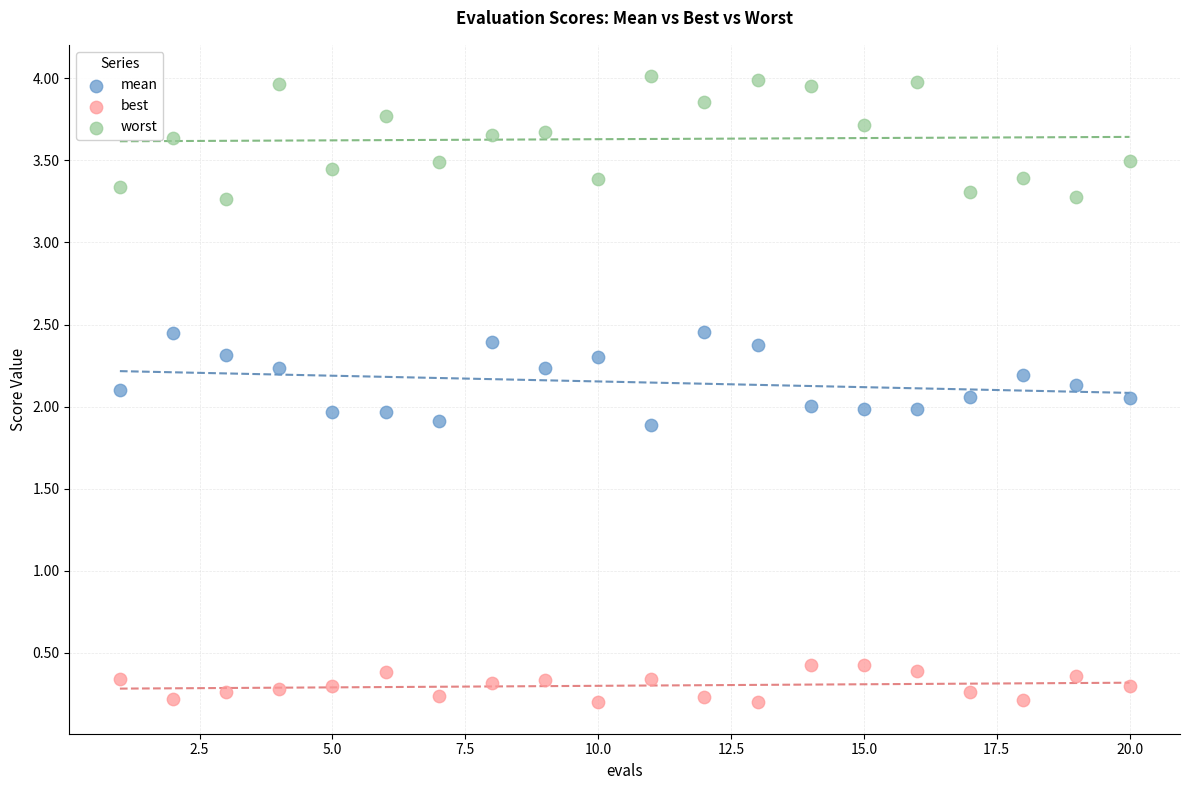

Across all data points, what is the range of Y values (max minus min)?

3.8